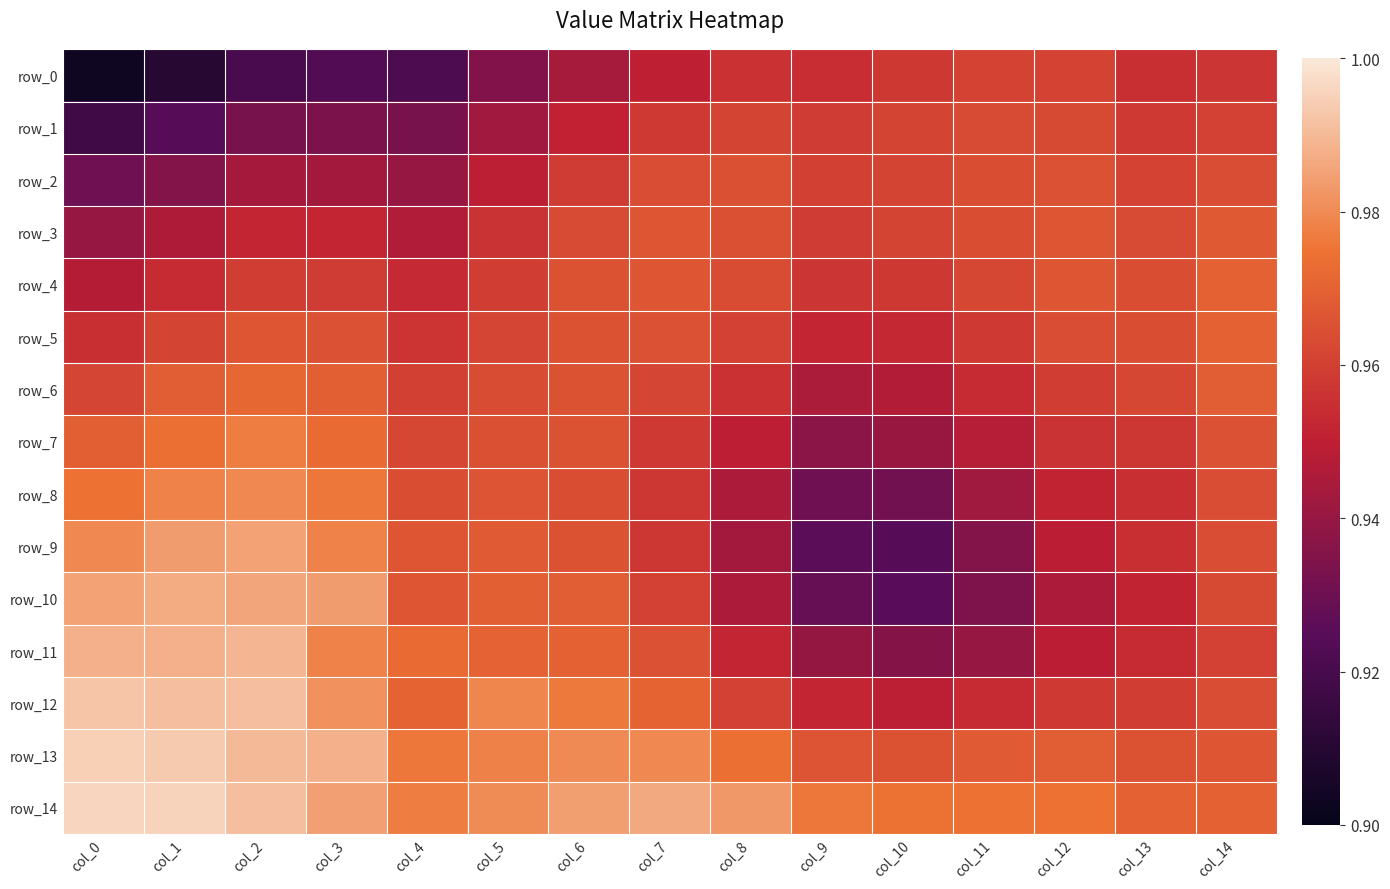

At col_12, list the series in order from largest to smallest.

row_14, row_13, row_3, row_4, row_2, row_5, row_1, row_0, row_6, row_12, row_7, row_8, row_9, row_11, row_10